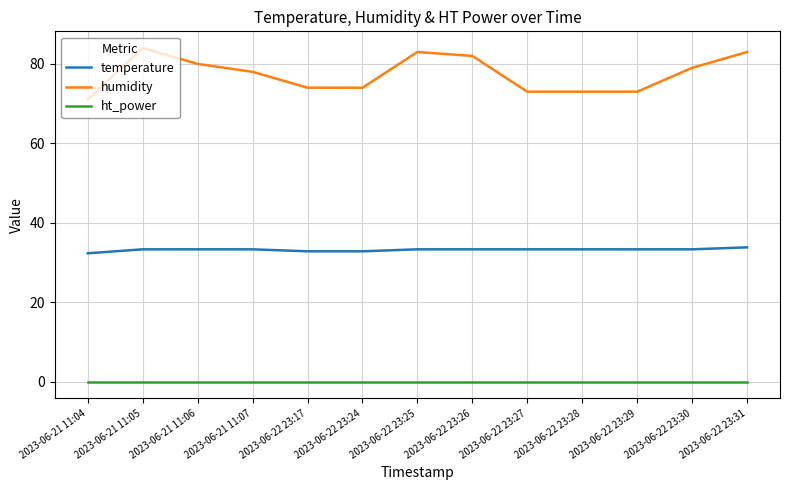

Rank the series by their maximum value, from lowest to highest.

ht_power, temperature, humidity